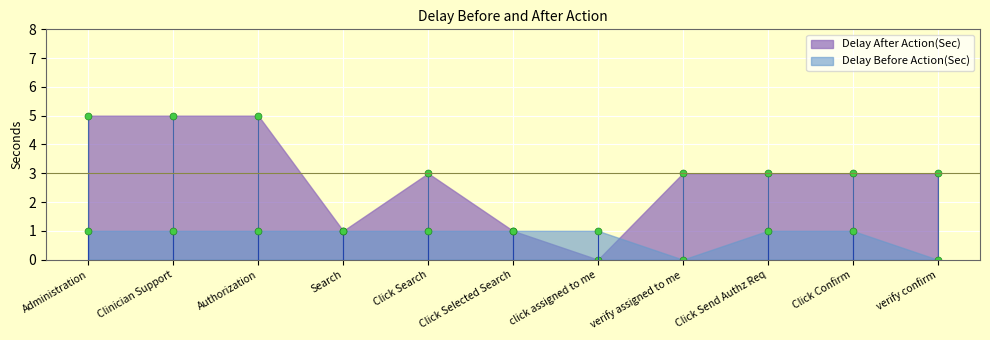

What position from the left is Clinician Support?

2